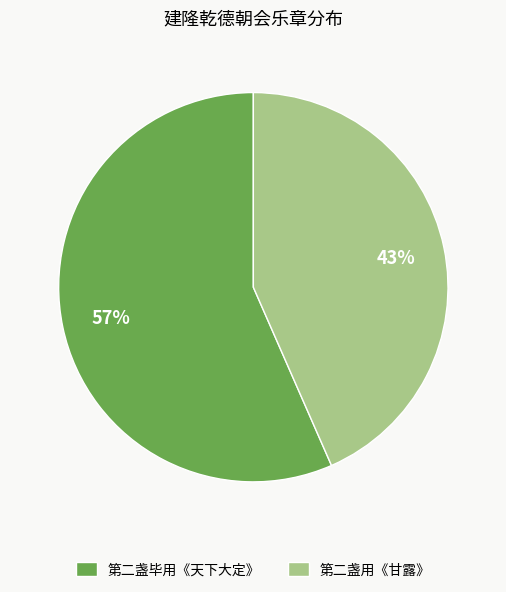

Which slice represents more than half of the pie?

第二盏毕用《天下大定》